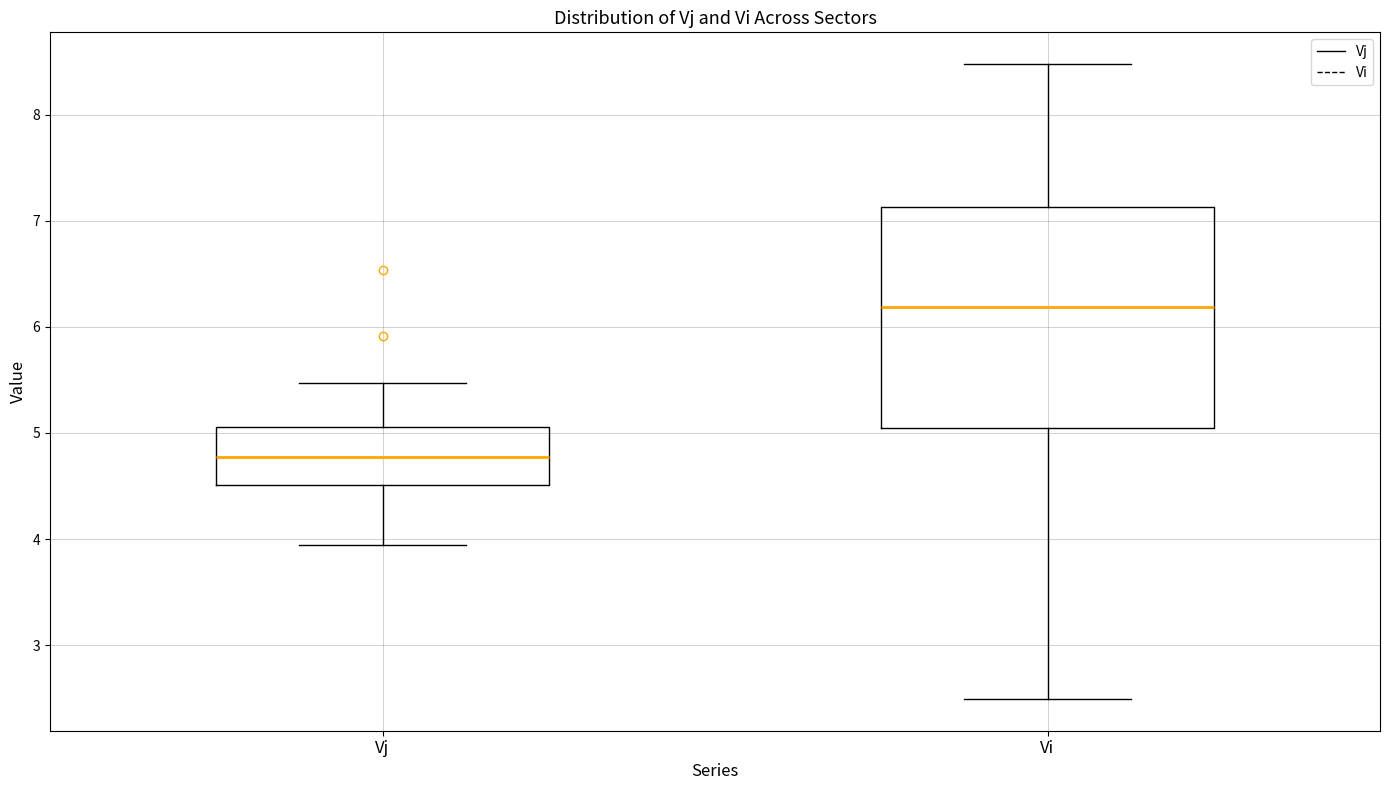

Comparing the boxes themselves (not the whiskers), which one is the tallest?

Vi